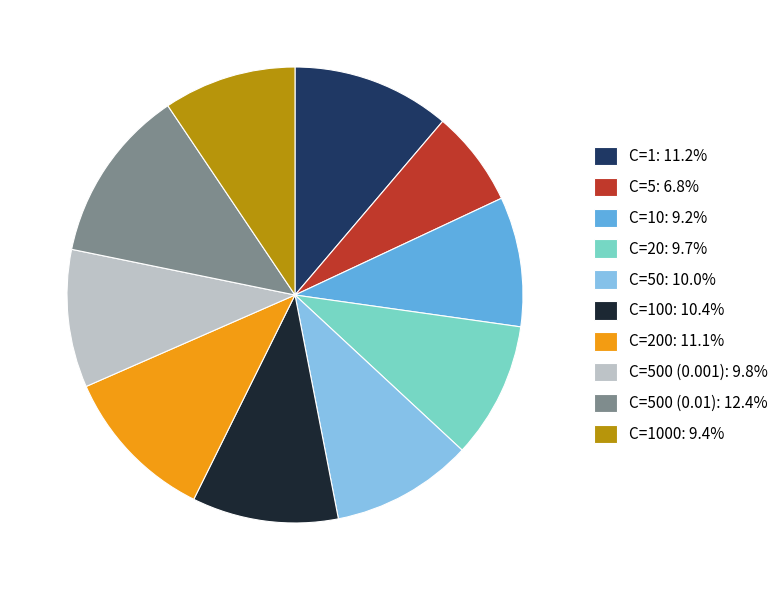

Combined, do C=100: 10.4% and C=1: 11.2% account for over 50%?

No